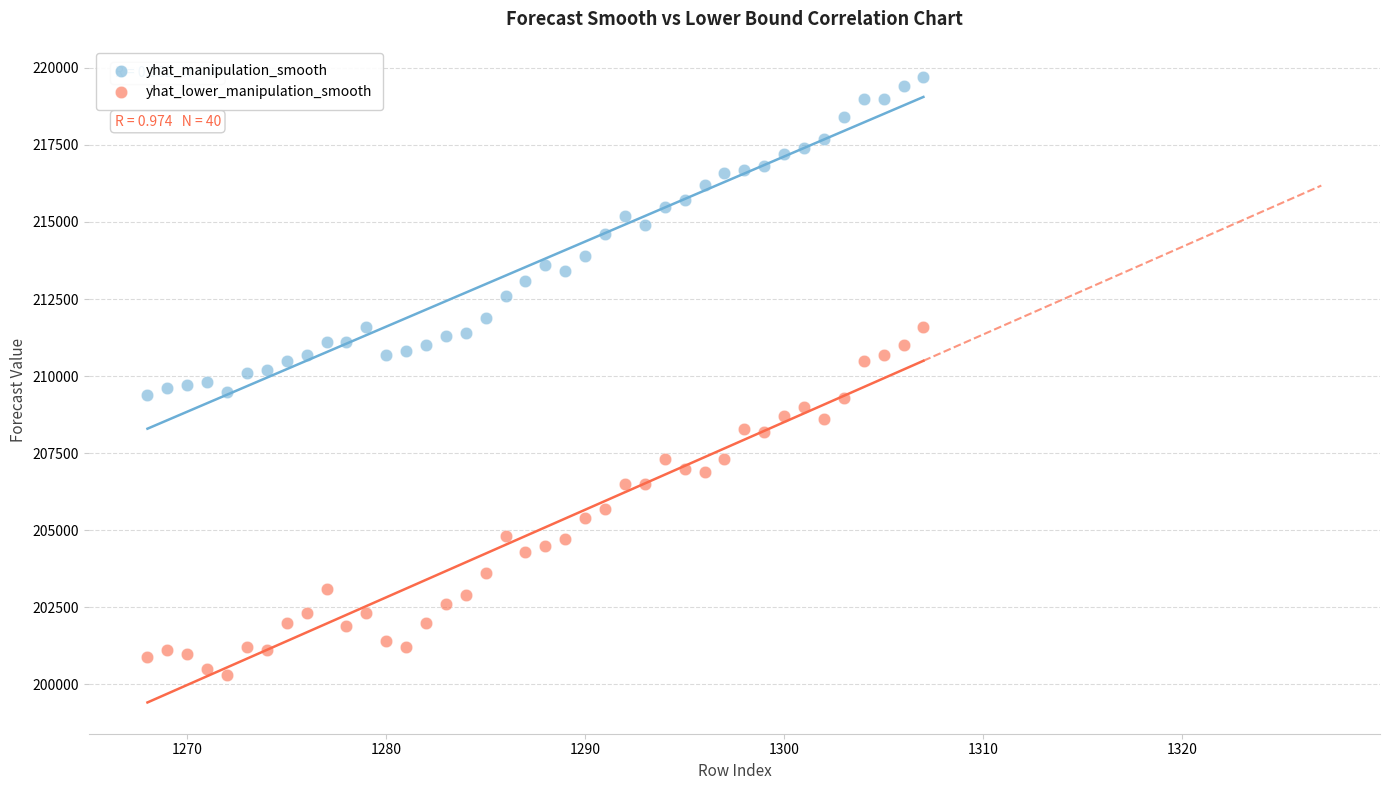

In the yhat_lower_manipulation_smooth series, what Y value is closest to 205950?

205700